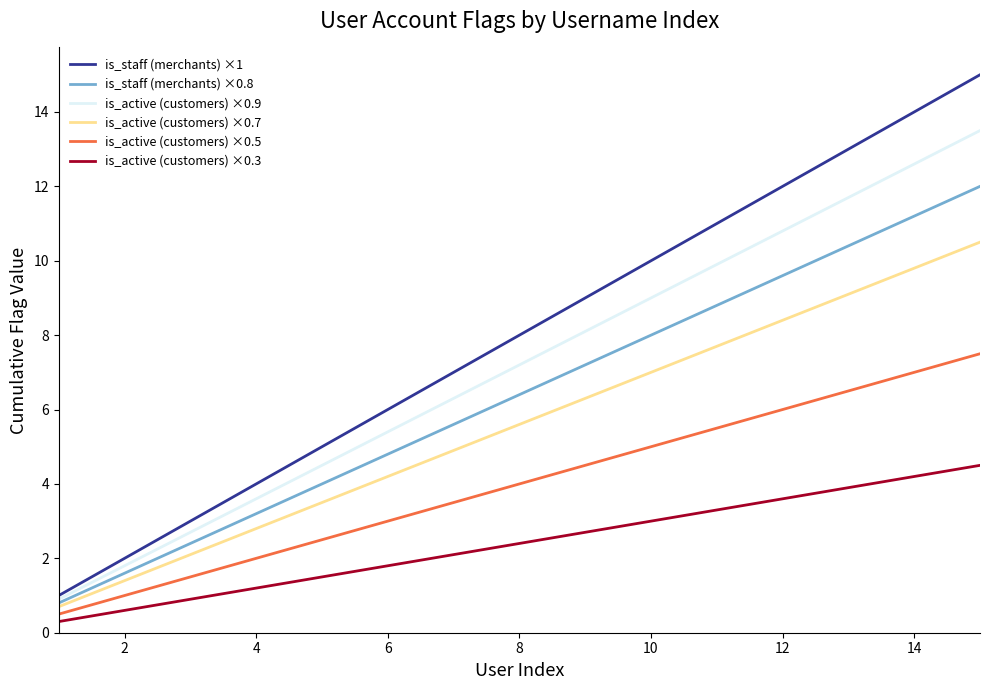

True or false: is_active (customers) ×0.3 has more than 1 interior local peaks.

False